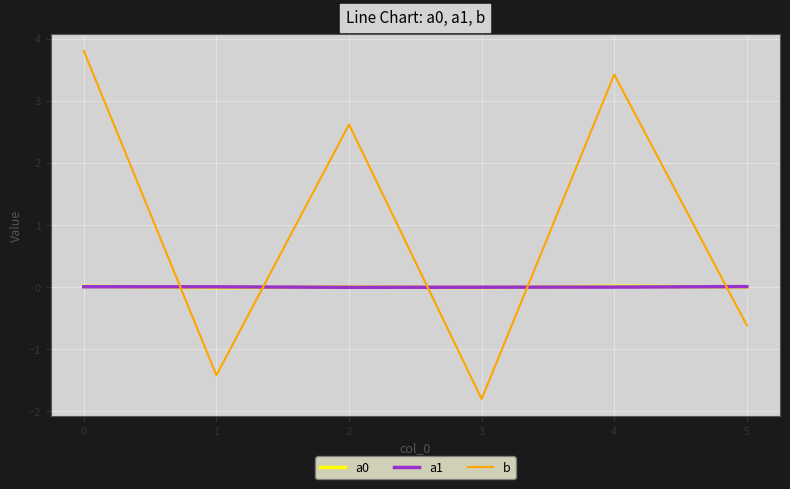

At how many categories does at least one series exceed -1?

6